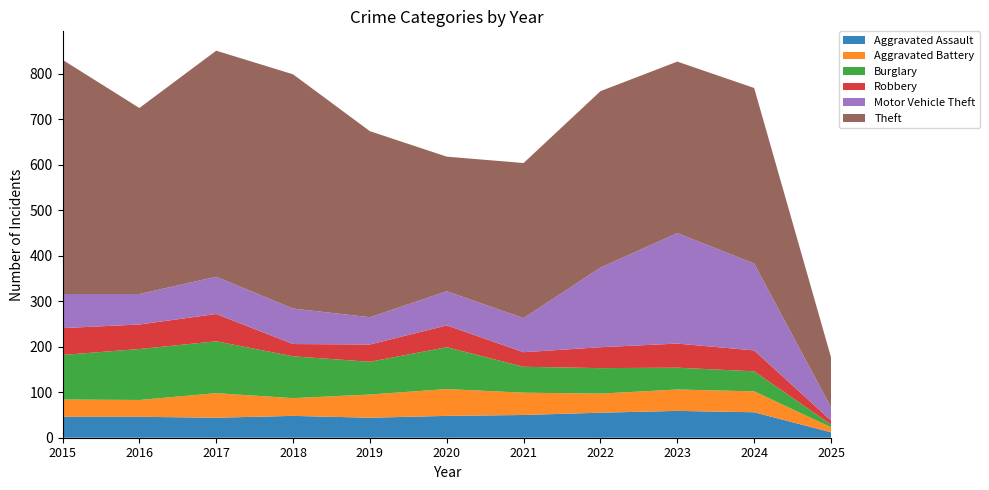

Reading left to right, extract all data points from this chart.

Aggravated Assault: 2015=46	2016=46	2017=44	2018=48	2019=44	2020=48	2021=50	2022=55	2023=59	2024=56	2025=12
Aggravated Battery: 2015=38	2016=37	2017=54	2018=39	2019=51	2020=59	2021=49	2022=42	2023=47	2024=46	2025=11
Burglary: 2015=98	2016=112	2017=114	2018=92	2019=72	2020=92	2021=57	2022=56	2023=48	2024=44	2025=6
Robbery: 2015=59	2016=54	2017=60	2018=27	2019=38	2020=48	2021=32	2022=46	2023=53	2024=46	2025=9
Motor Vehicle Theft: 2015=75	2016=67	2017=82	2018=78	2019=60	2020=75	2021=75	2022=175	2023=243	2024=191	2025=29
Theft: 2015=515	2016=409	2017=497	2018=515	2019=409	2020=296	2021=341	2022=388	2023=377	2024=386	2025=110